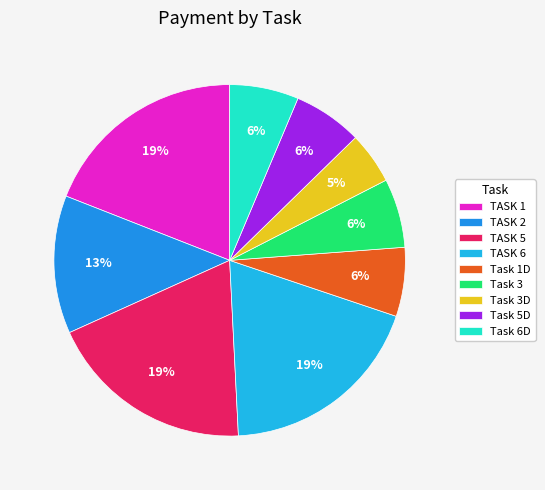

Is there a majority slice in this chart?

No